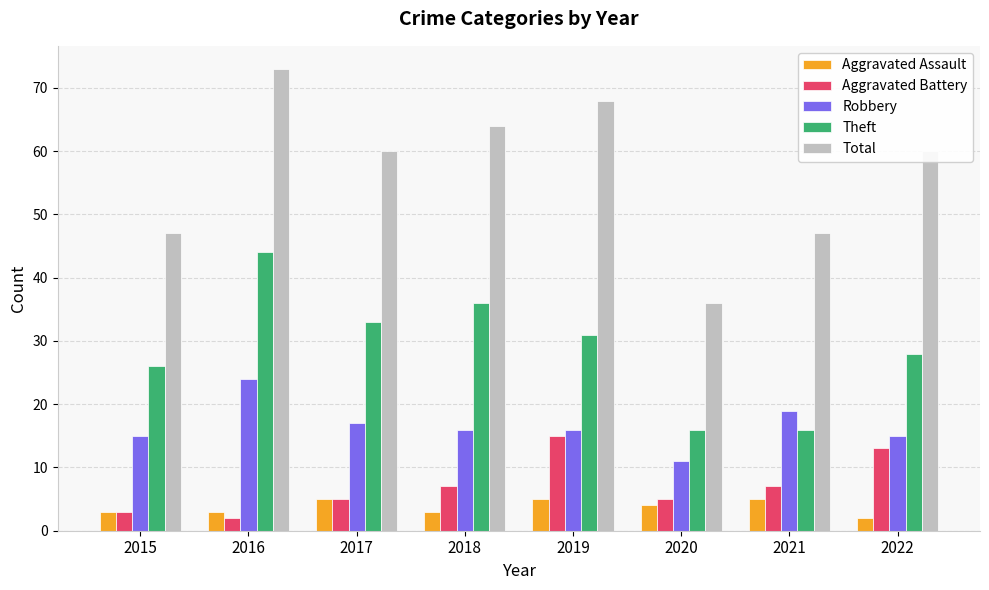

List the series in order of their peak value, lowest first.

Aggravated Assault, Aggravated Battery, Robbery, Theft, Total